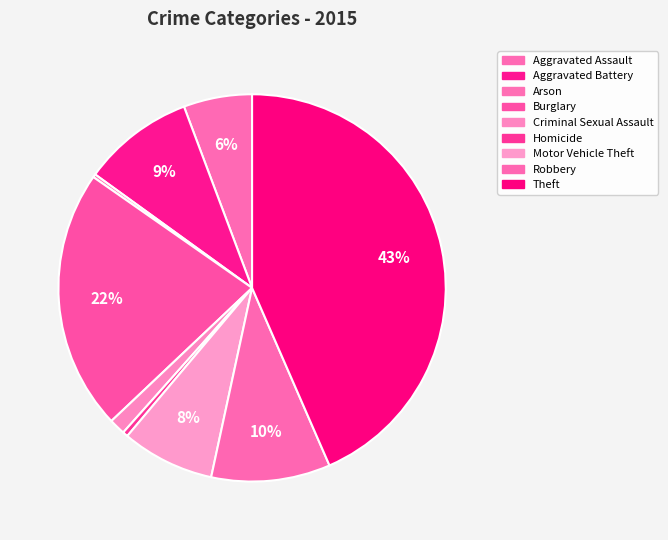

What percentage is the Motor Vehicle Theft slice, to the nearest percent?

8%